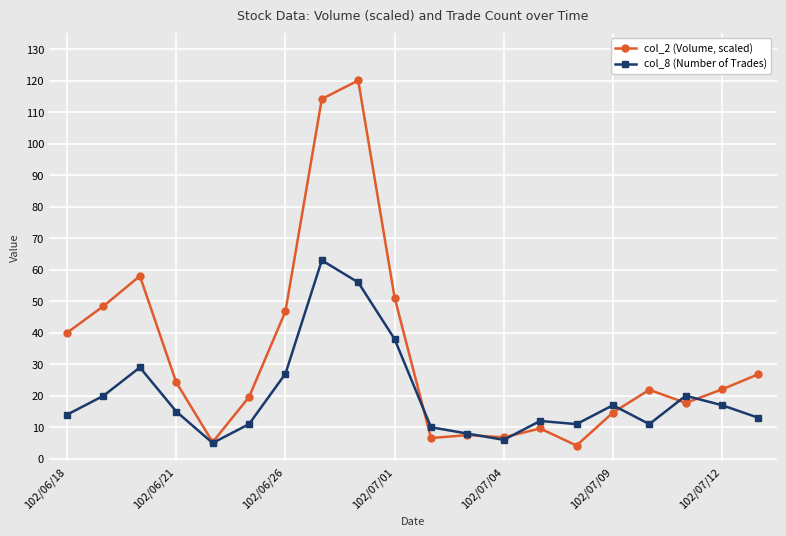

What is the difference between the maximum and minimum values in the col_2 (Volume, scaled) series?

115.9